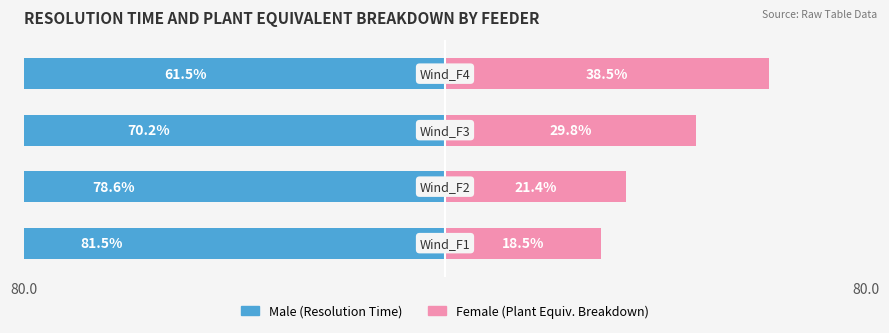

What is the value of the Female bar at the 4th from the left?

38.5